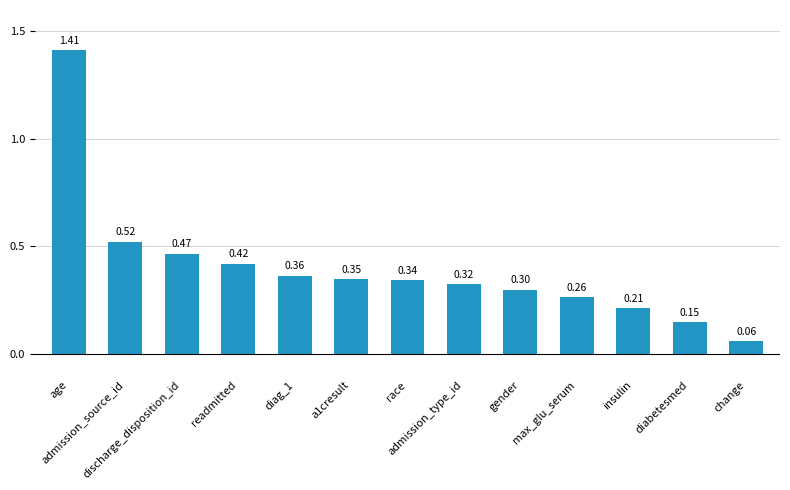

At which label is the value closest to 0?

change